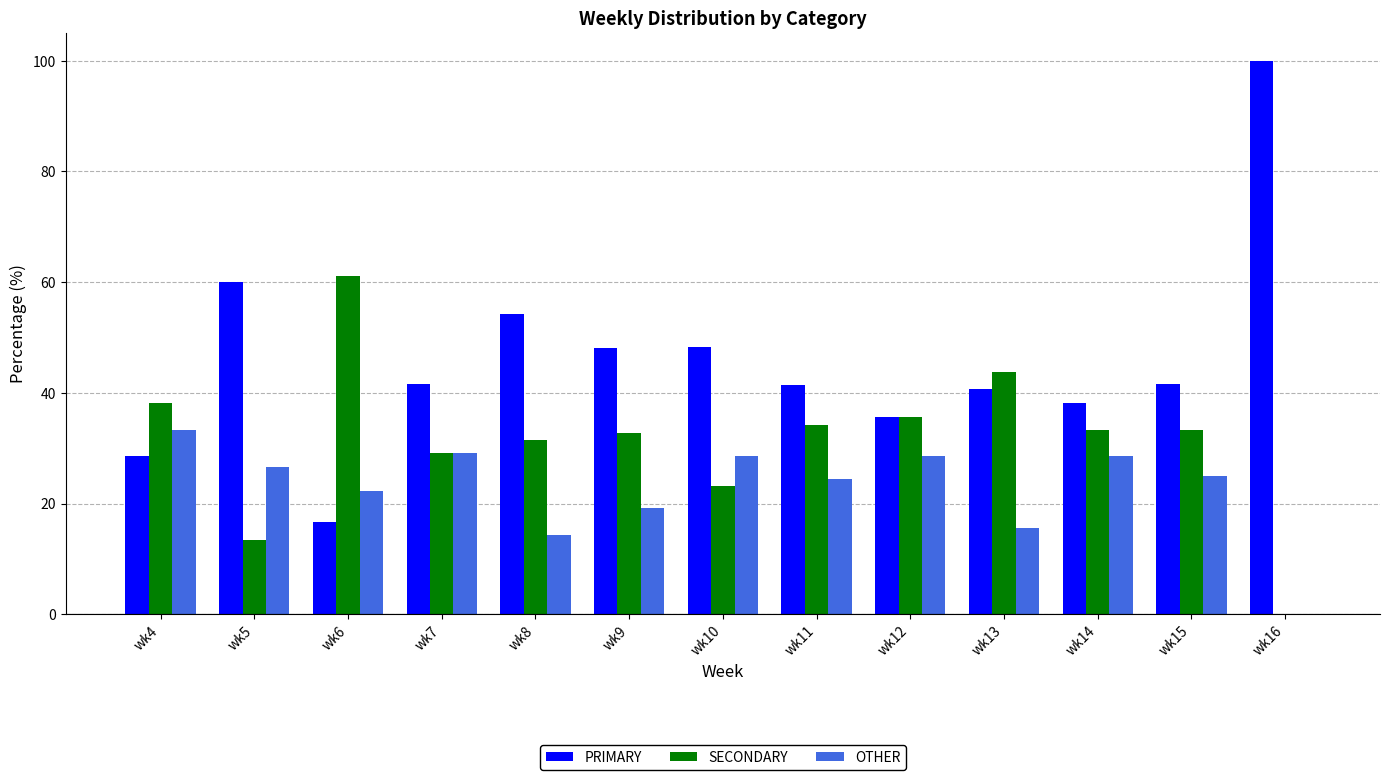

How many values in SECONDARY are above zero?

12